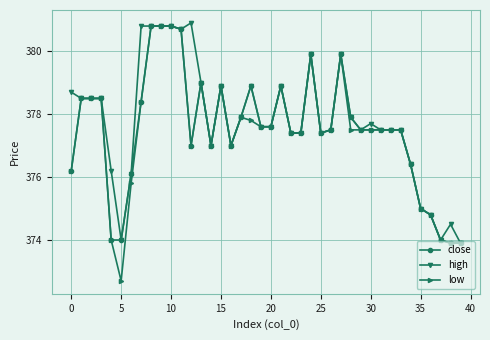

How many distinct data groups are displayed?

3